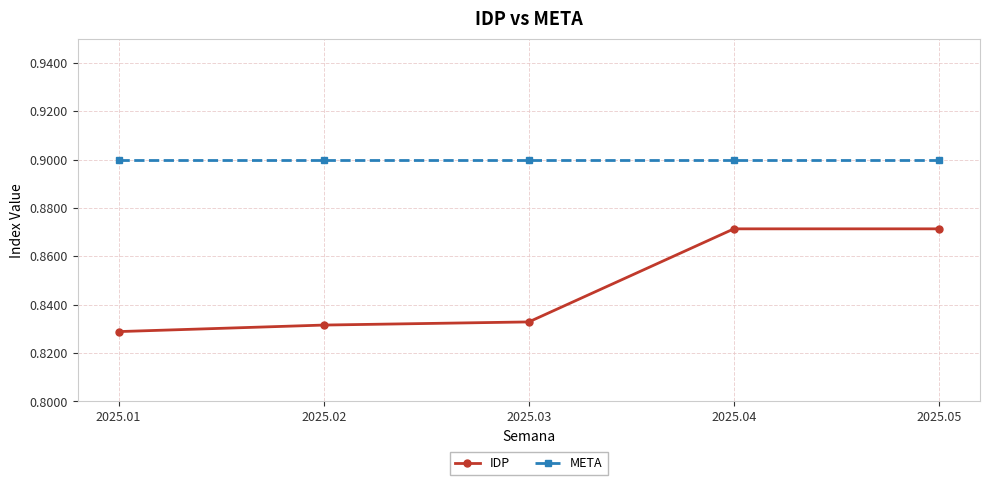

Which series has the largest total across all categories?

META